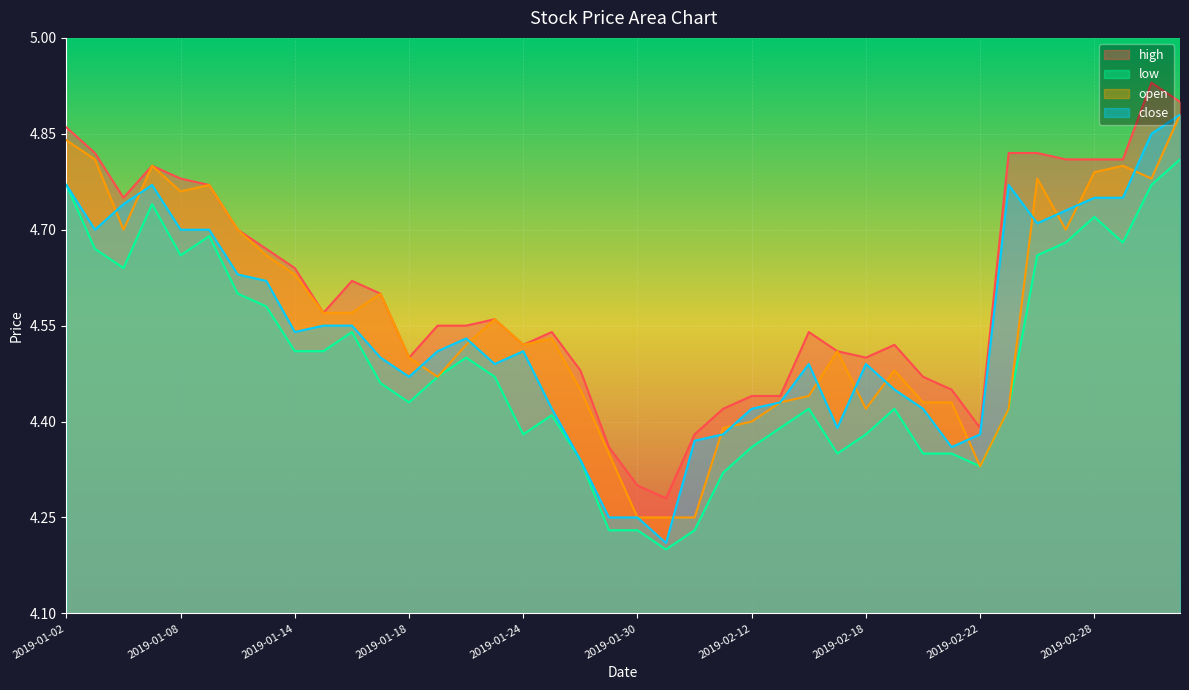

How many high values are between 4 and 5?

40